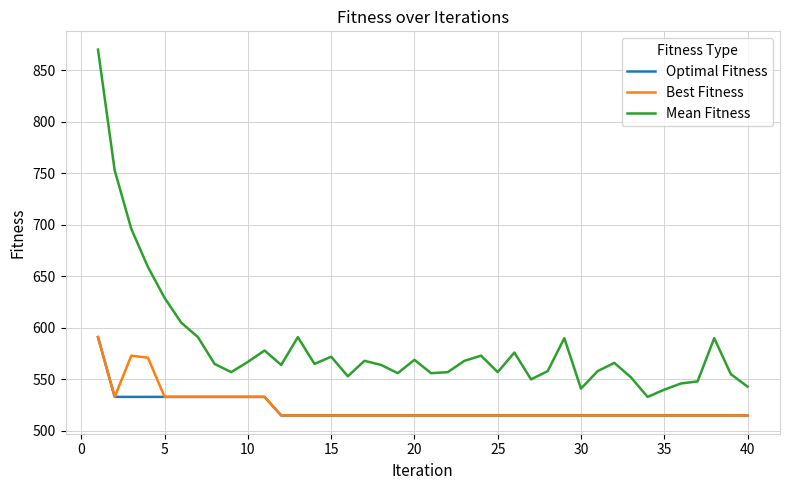

True or false: Mean Fitness and Best Fitness cross at least once.

False